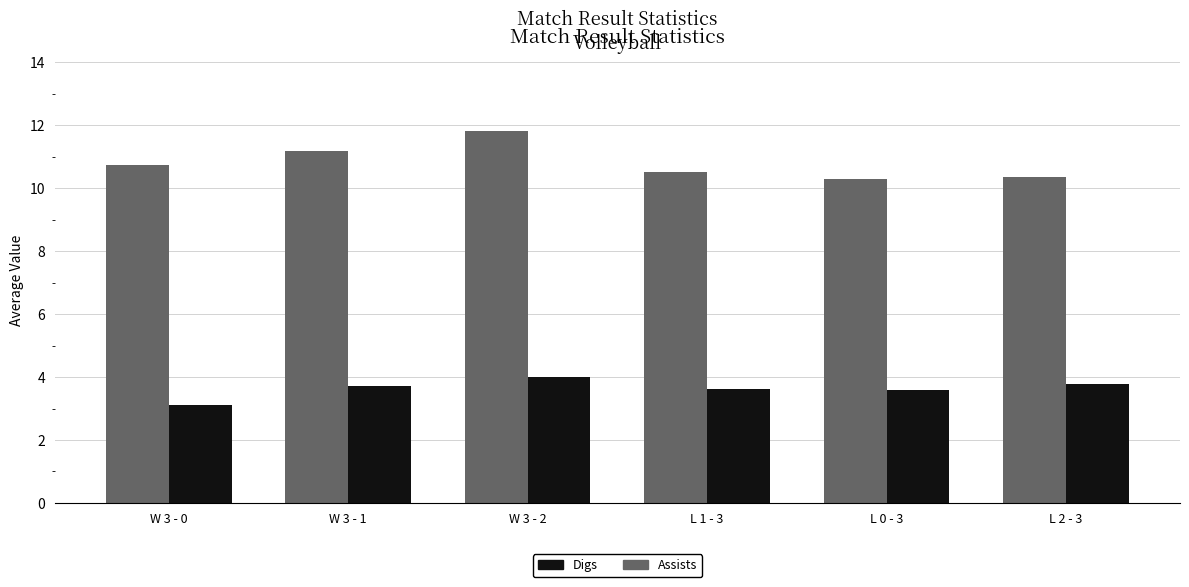

Reading left to right, list all the values displayed in this chart.

Assists: W 3 - 0=10.7	W 3 - 1=11.2	W 3 - 2=11.8	L 1 - 3=10.5	L 0 - 3=10.3	L 2 - 3=10.3
Digs: W 3 - 0=3.1	W 3 - 1=3.7	W 3 - 2=4.0	L 1 - 3=3.6	L 0 - 3=3.6	L 2 - 3=3.8